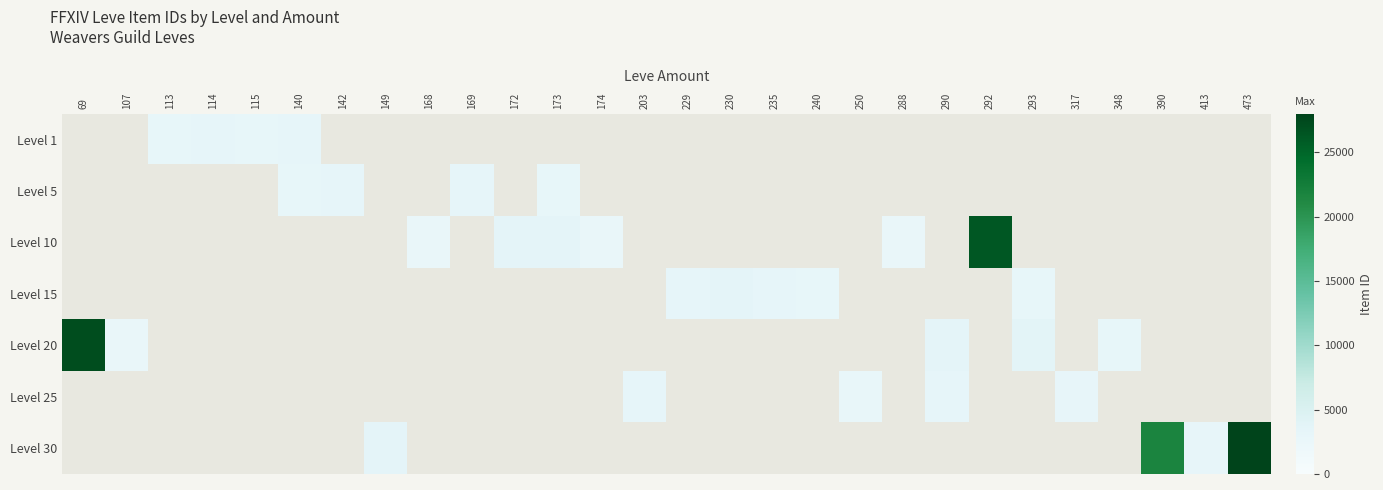

How many data points does each series have?

28